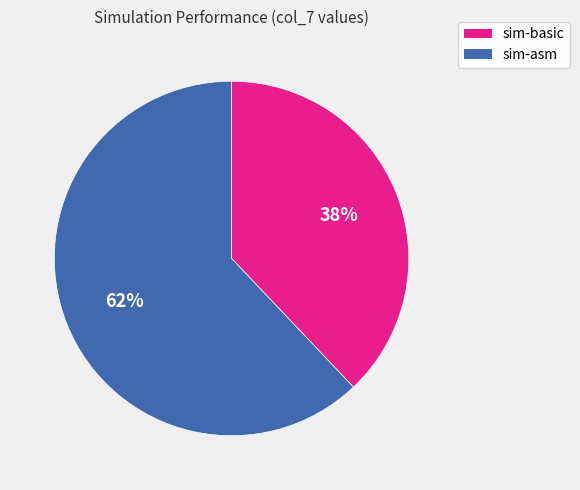

The sim-asm slice represents 62% of the pie. True or false?

True